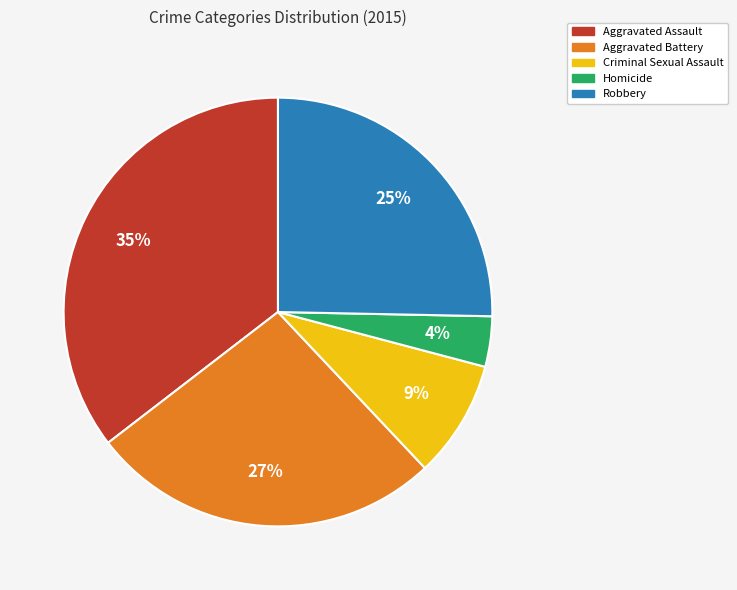

Rank the categories by value from lowest to highest.

Homicide, Criminal Sexual Assault, Robbery, Aggravated Battery, Aggravated Assault